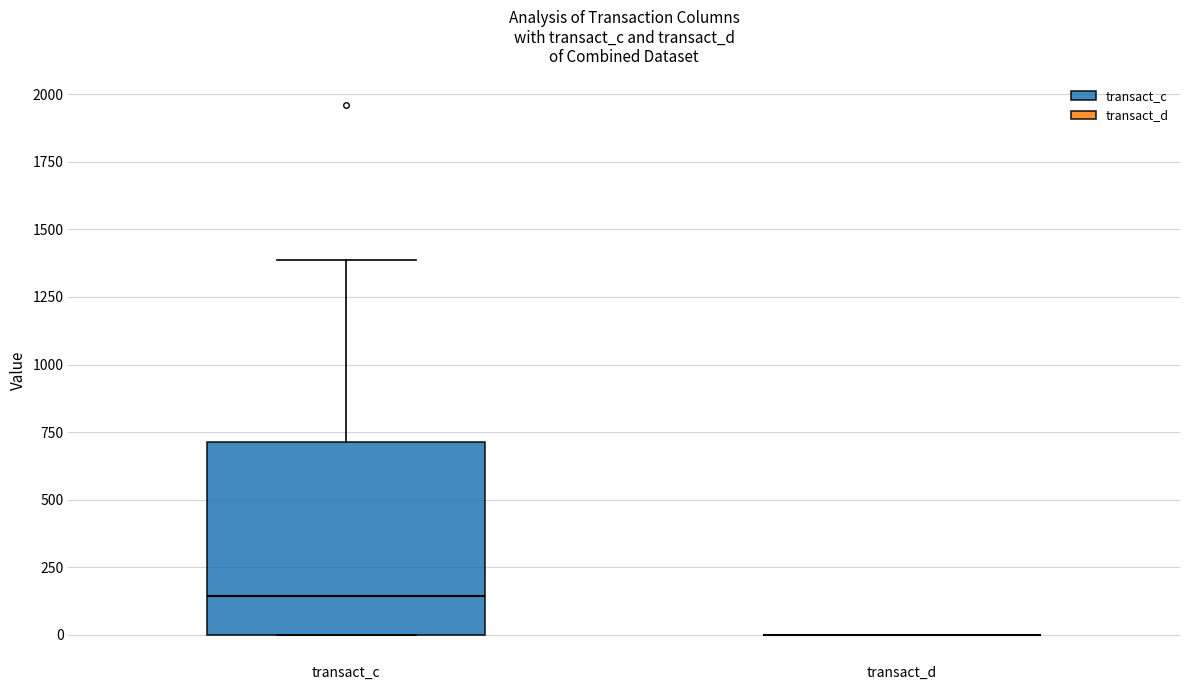

Comparing the boxes themselves (not the whiskers), which one is the tallest?

transact_c